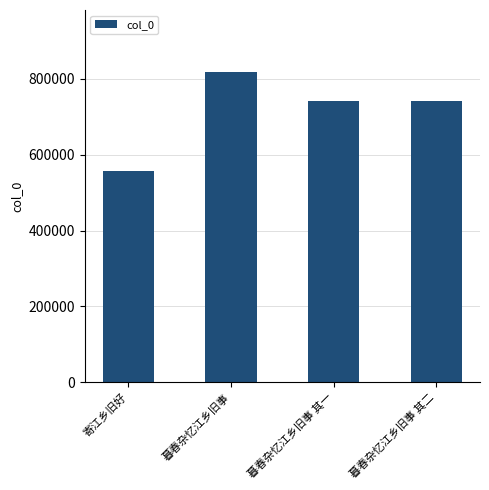

Is it true that the value at 暮春杂忆江乡旧事 其一 is 741260?

True